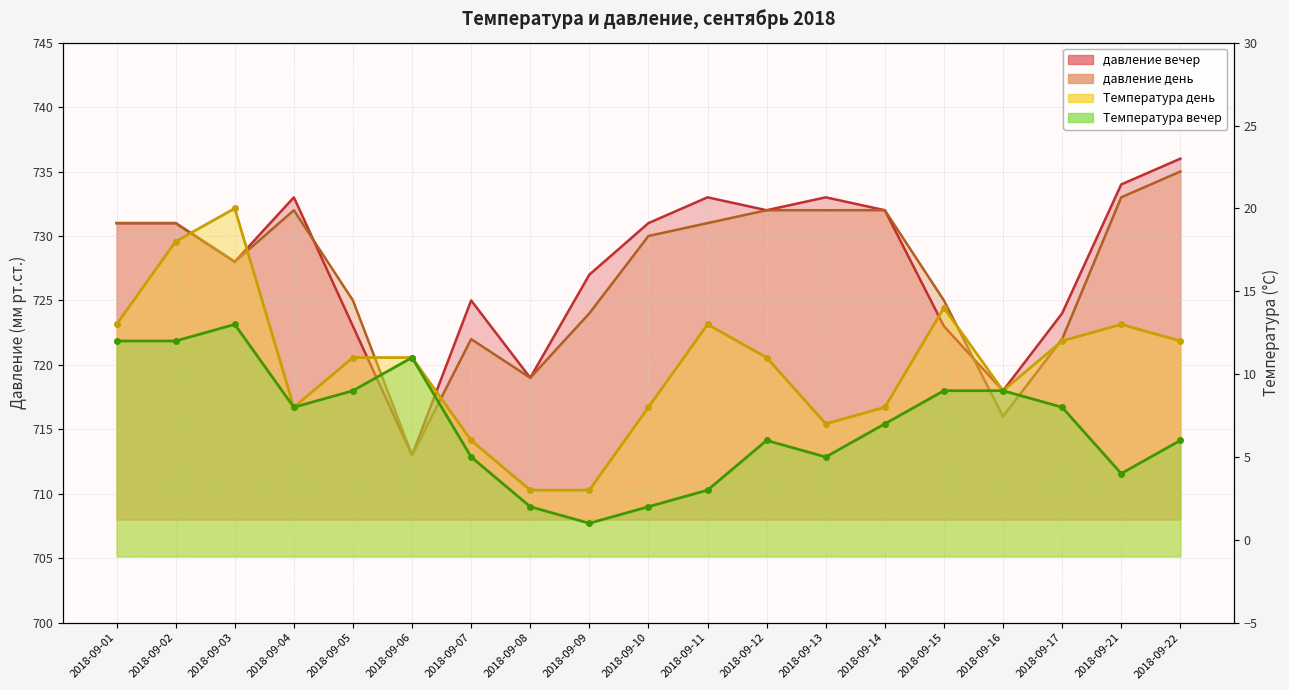

The value of давление вечер at 2018-09-05 is 471. True or false?

False